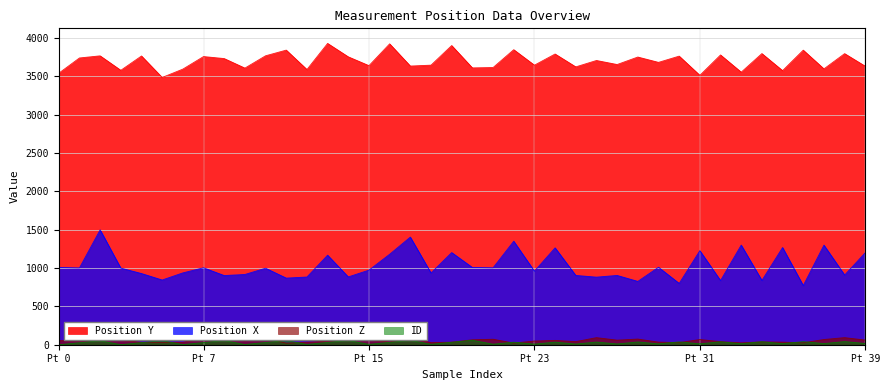

True or false: Position X and Position Z intersect in this chart.

False